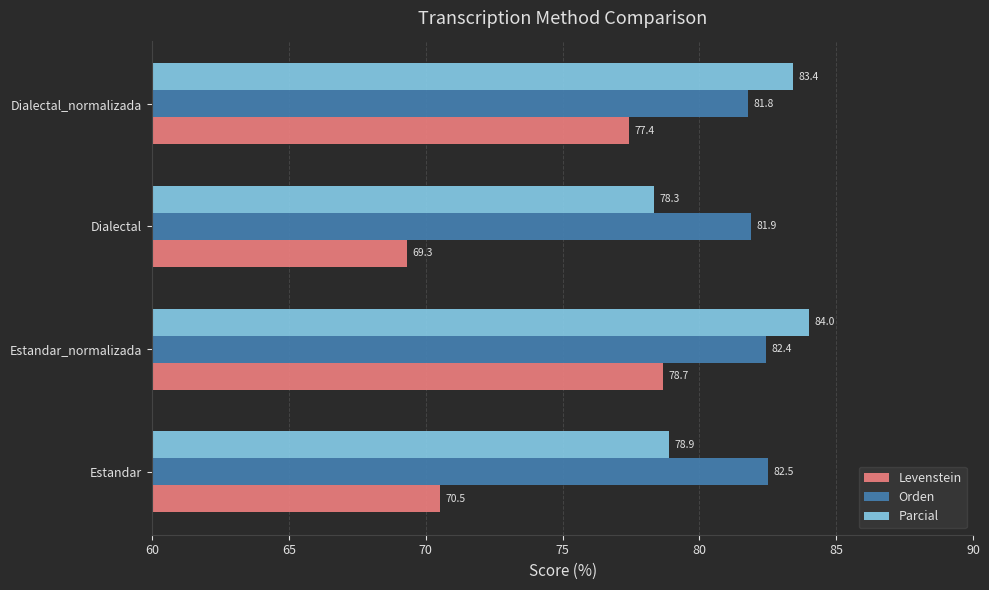

The value of Parcial at Estandar is 78.9. True or false?

True